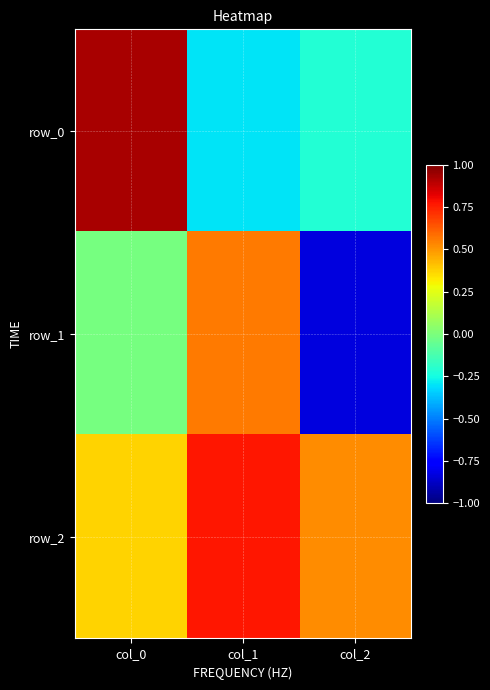

How many values in the row_1 series are below 0?

2